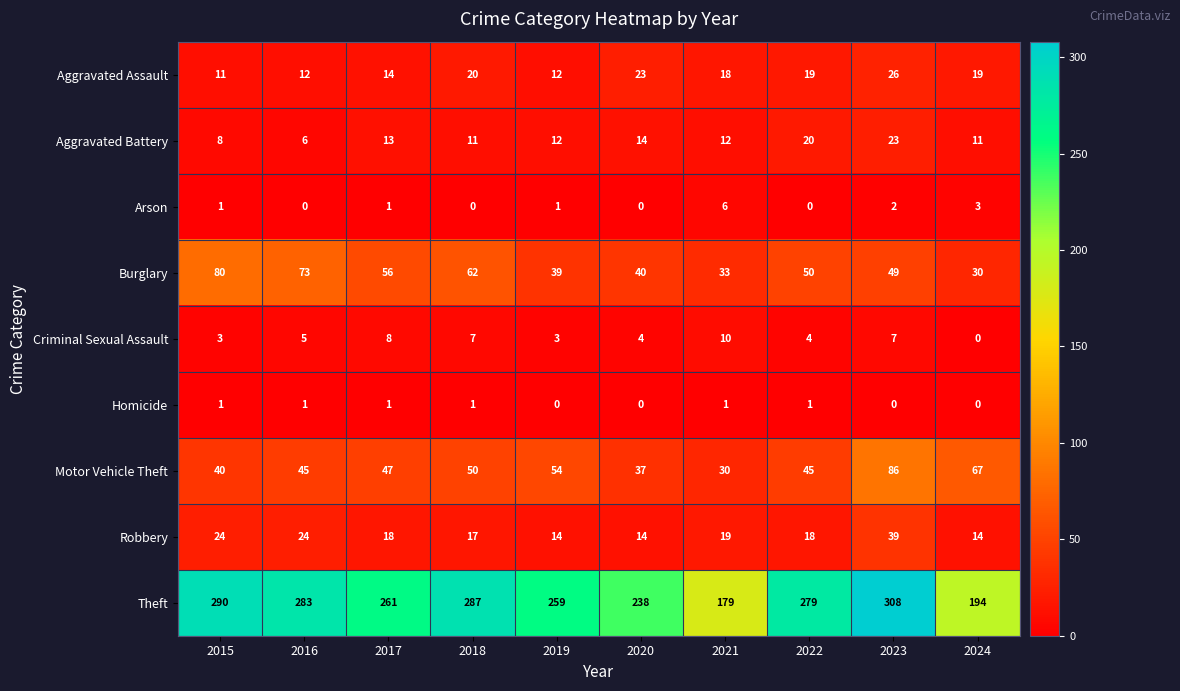

Rank the series by their maximum value, from highest to lowest.

Theft, Motor Vehicle Theft, Burglary, Robbery, Aggravated Assault, Aggravated Battery, Criminal Sexual Assault, Arson, Homicide